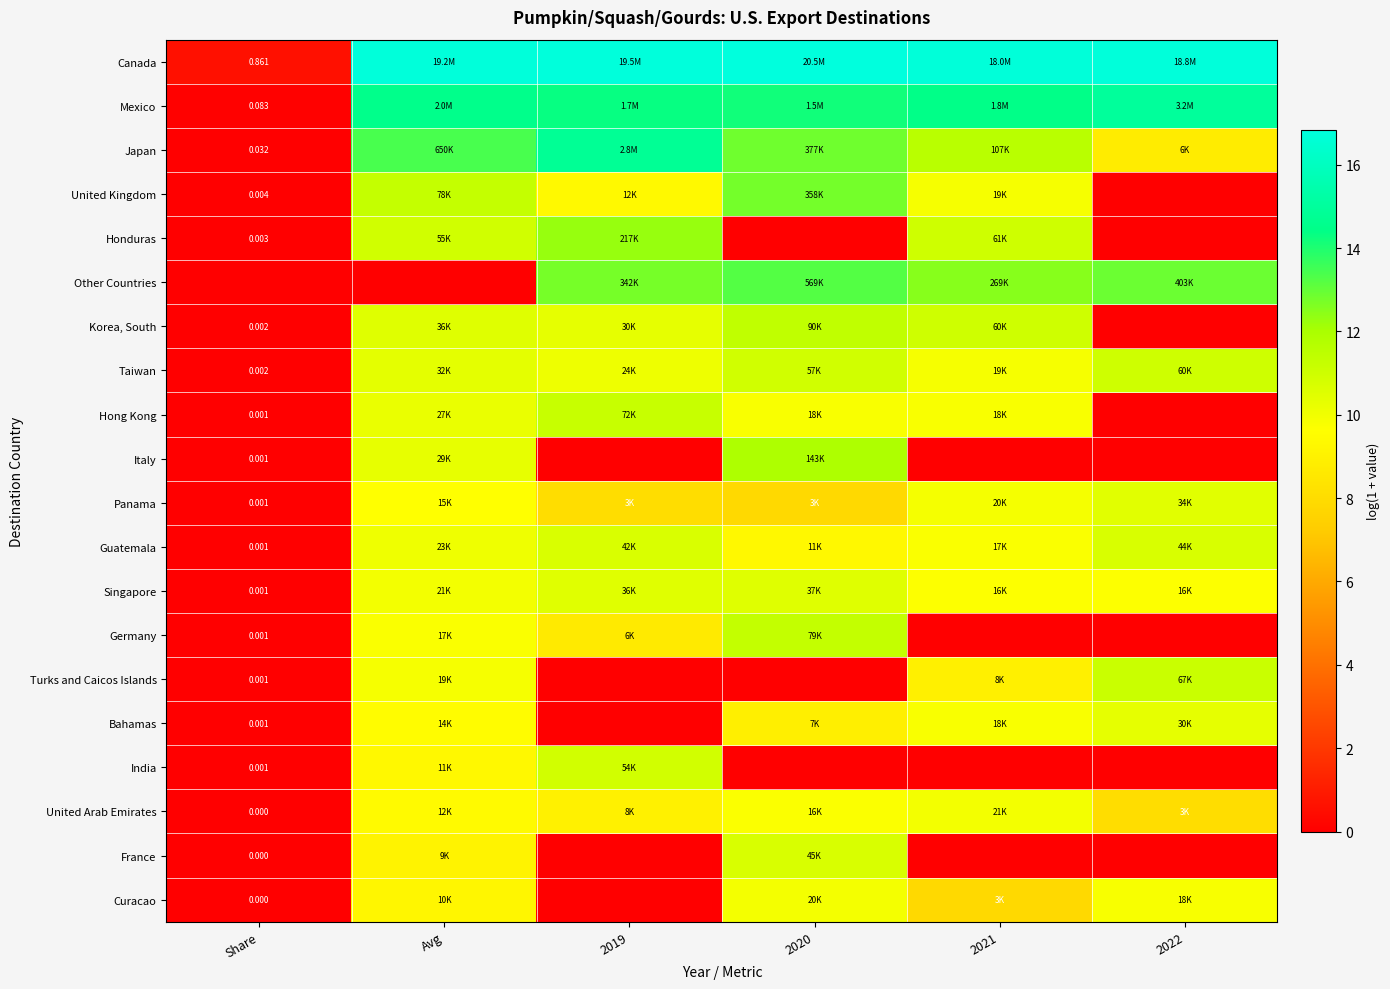

At which category does the chart reach its minimum across all series?

2022